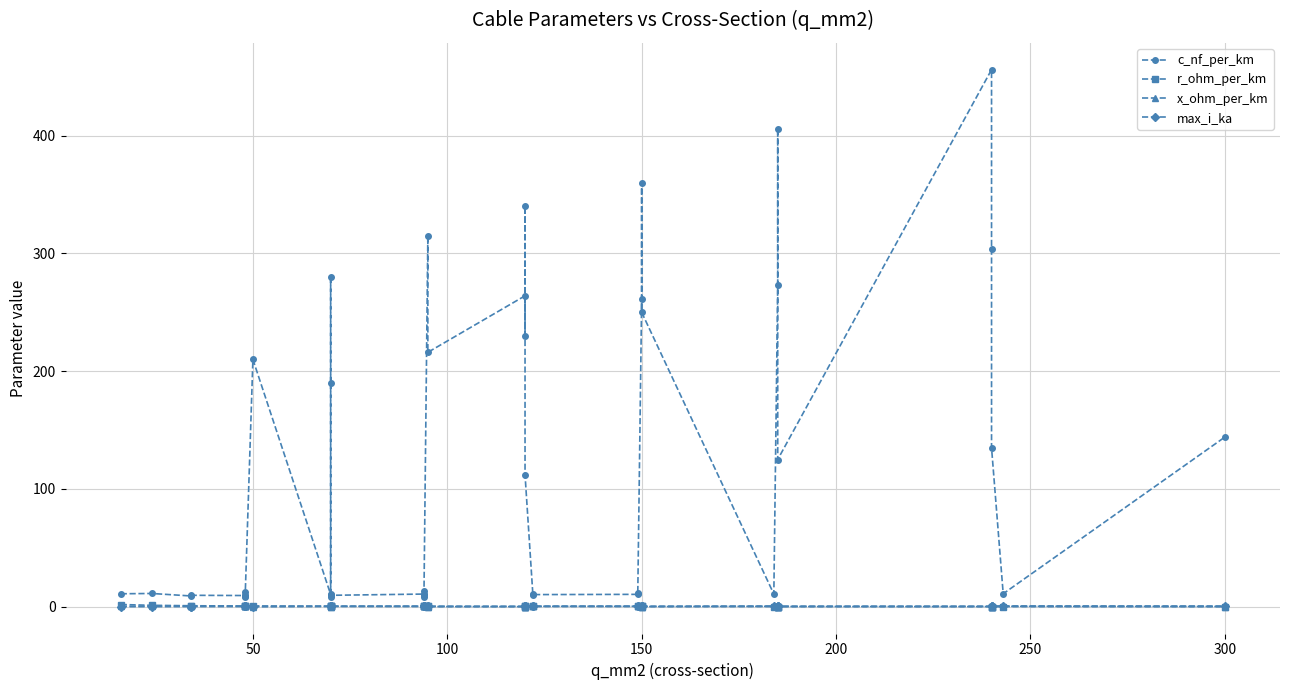

What is the difference between the highest and lowest values at 250?

12.0